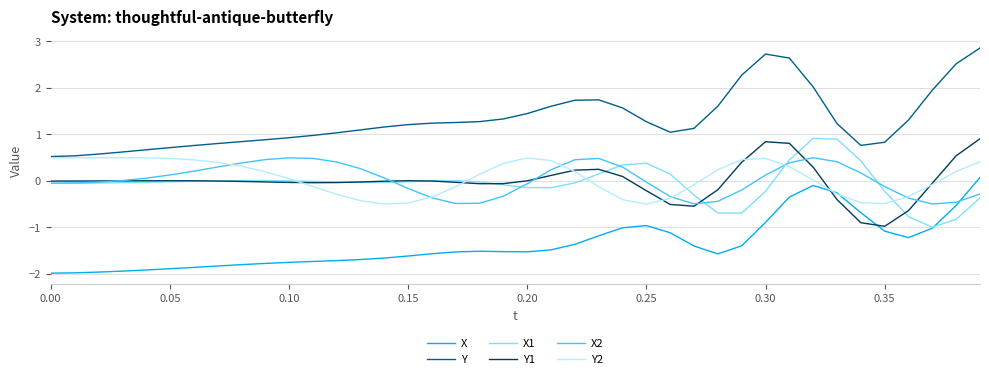

Which series has the largest range (max minus min)?

Y